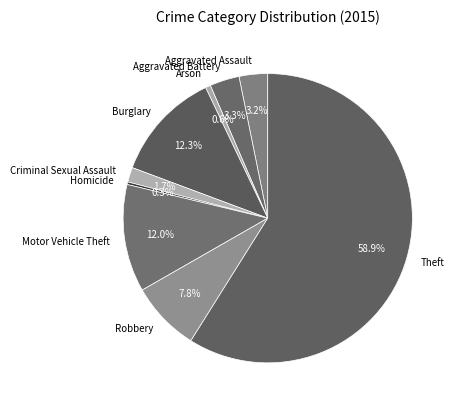

Do Robbery and Homicide together represent more than half of the pie?

No